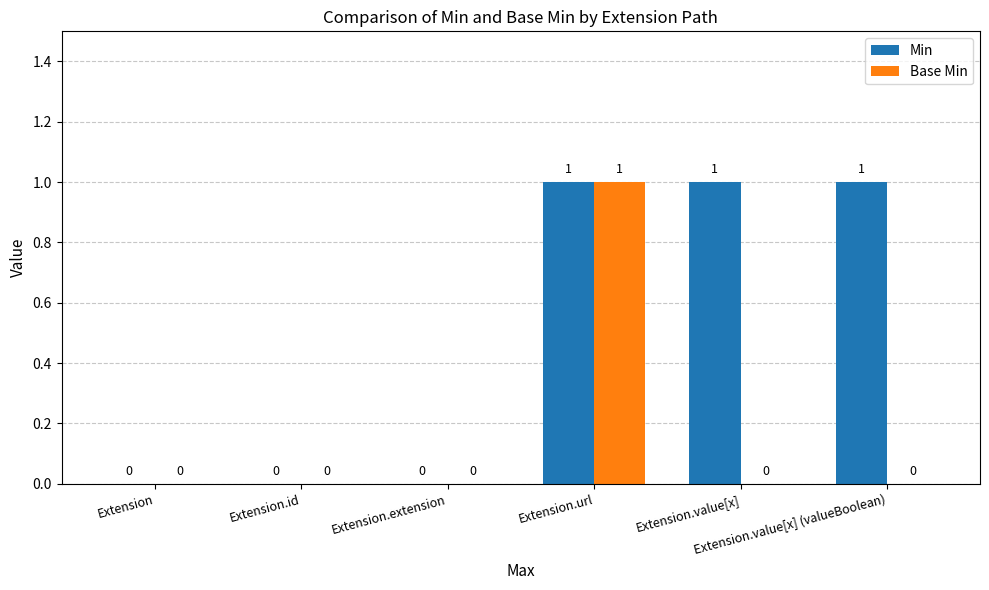

Are the bars horizontal?

No